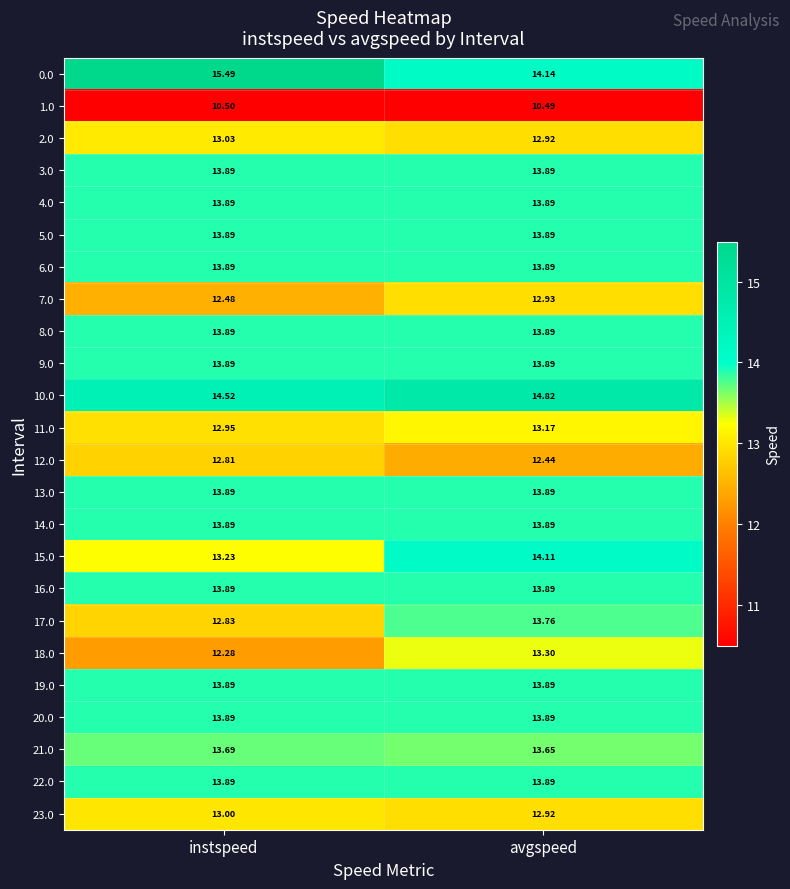

Count the number of categories in the chart.

2